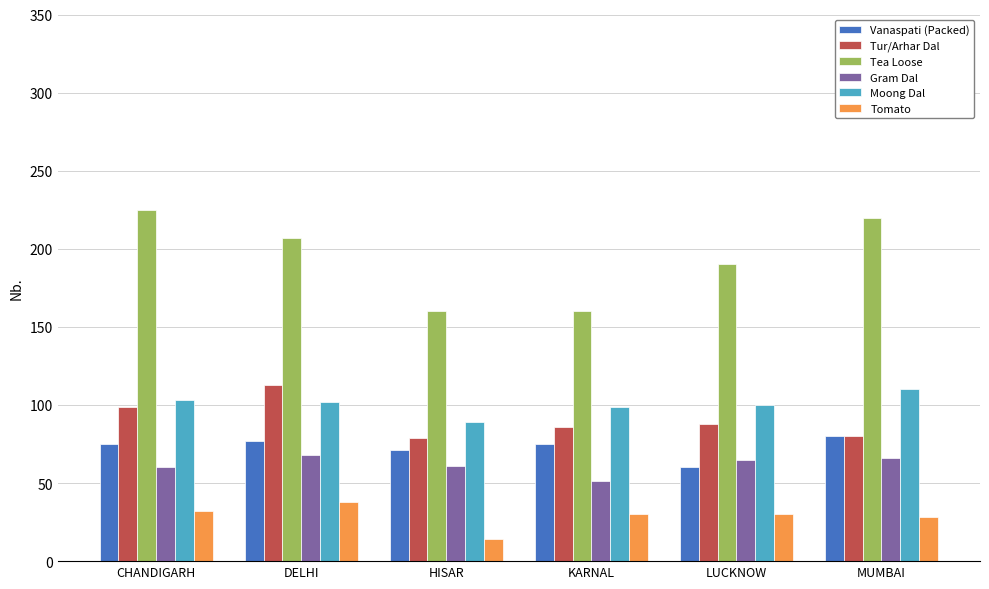

What is the difference between the maximum and minimum values in the Tea Loose series?

65